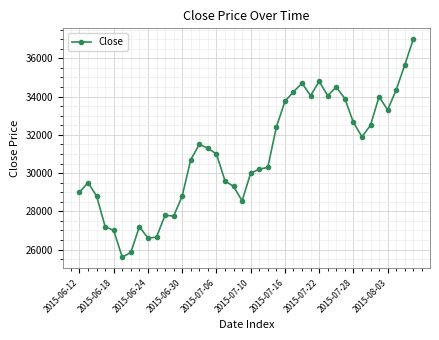

What is the value of the 13th point from the left?

28800